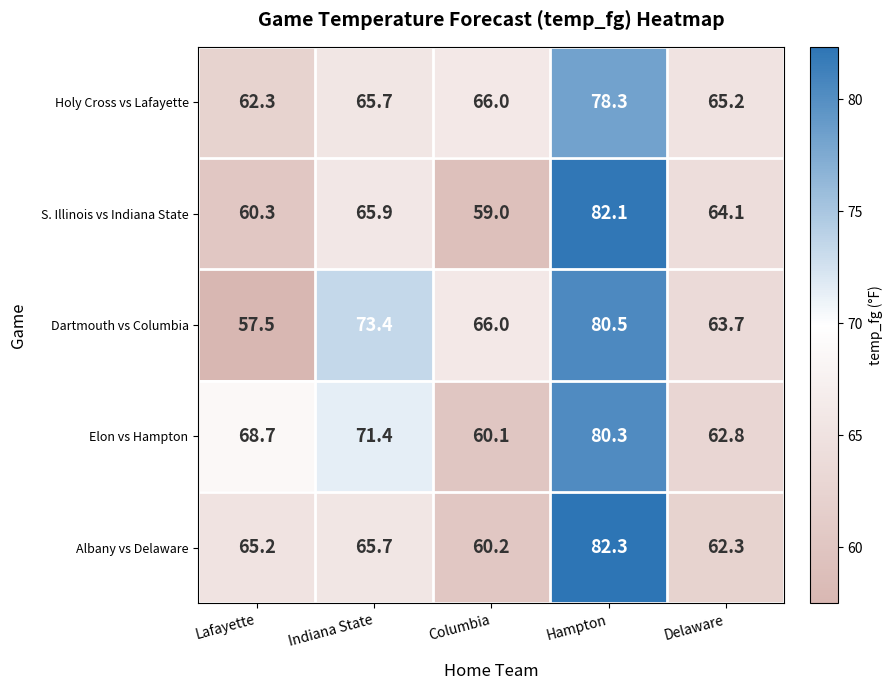

What is the difference between the highest and lowest values at Delaware?

2.9